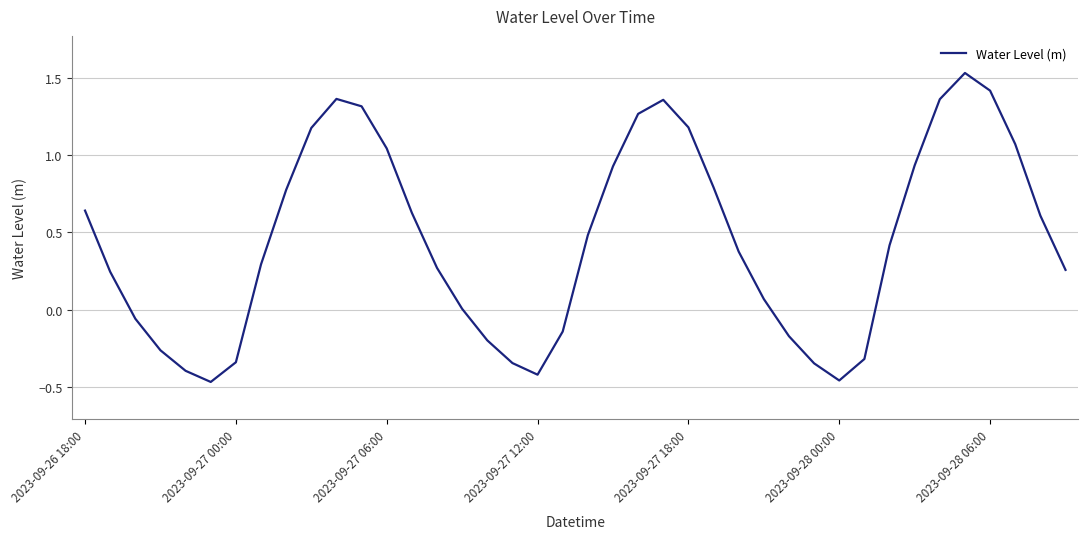

Reading left to right, transcribe all the data shown in this chart.

0.6	0.2	-0.1	-0.3	-0.4	-0.5	-0.3	0.3	0.8	1.2	1.4	1.3	1.0	0.6	0.3	0.0	-0.2	-0.3	-0.4	-0.1	0.5	0.9	1.3	1.4	1.2	0.8	0.4	0.1	-0.2	-0.3	-0.5	-0.3	0.4	0.9	1.4	1.5	1.4	1.1	0.6	0.3